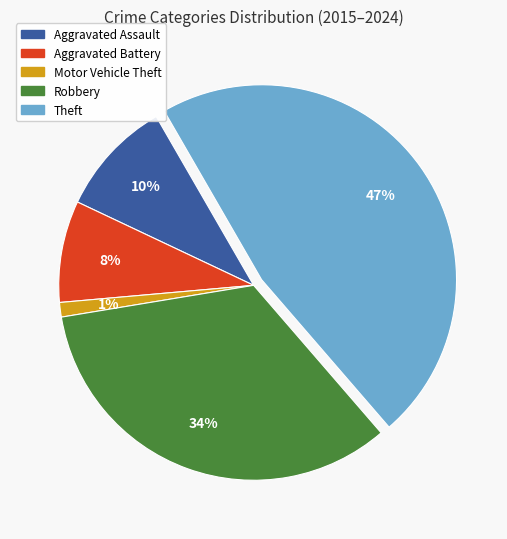

Is it true that Aggravated Assault is 1% of the pie?

False